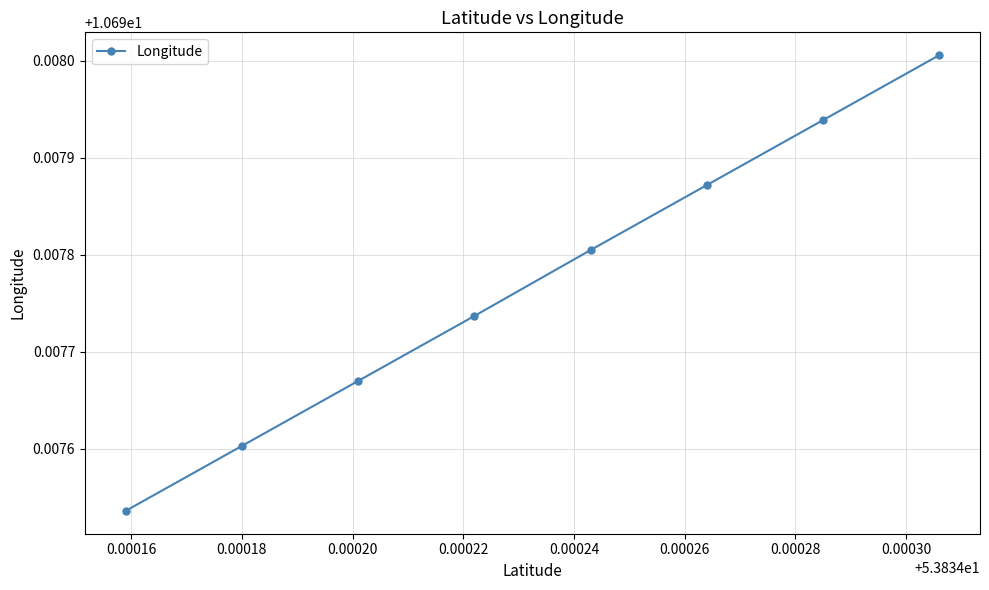

Count the number of data series in this chart.

1